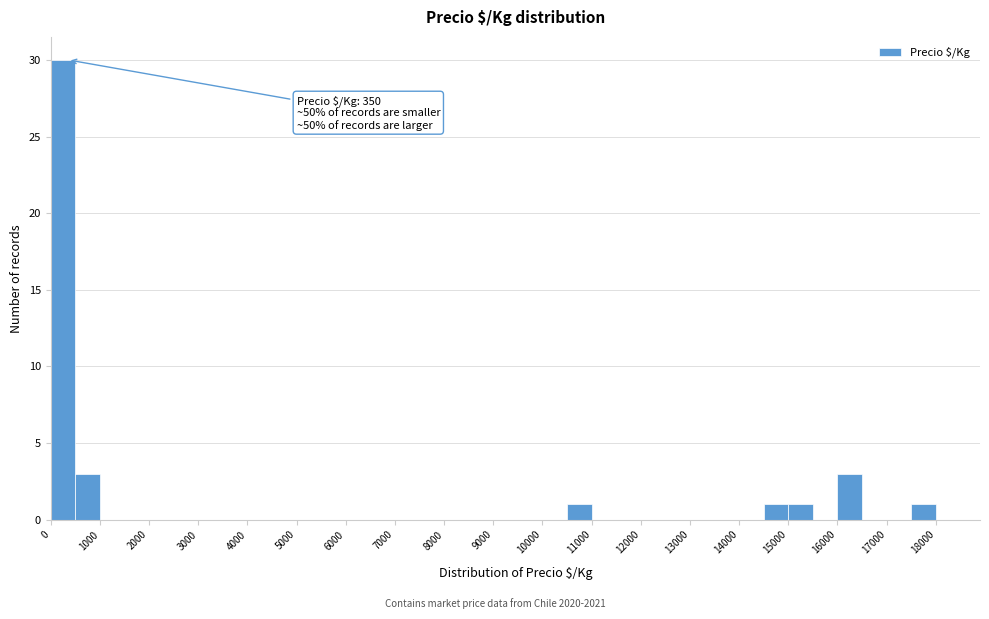

Over which range of the x-axis is the bar tallest?

0 to 500